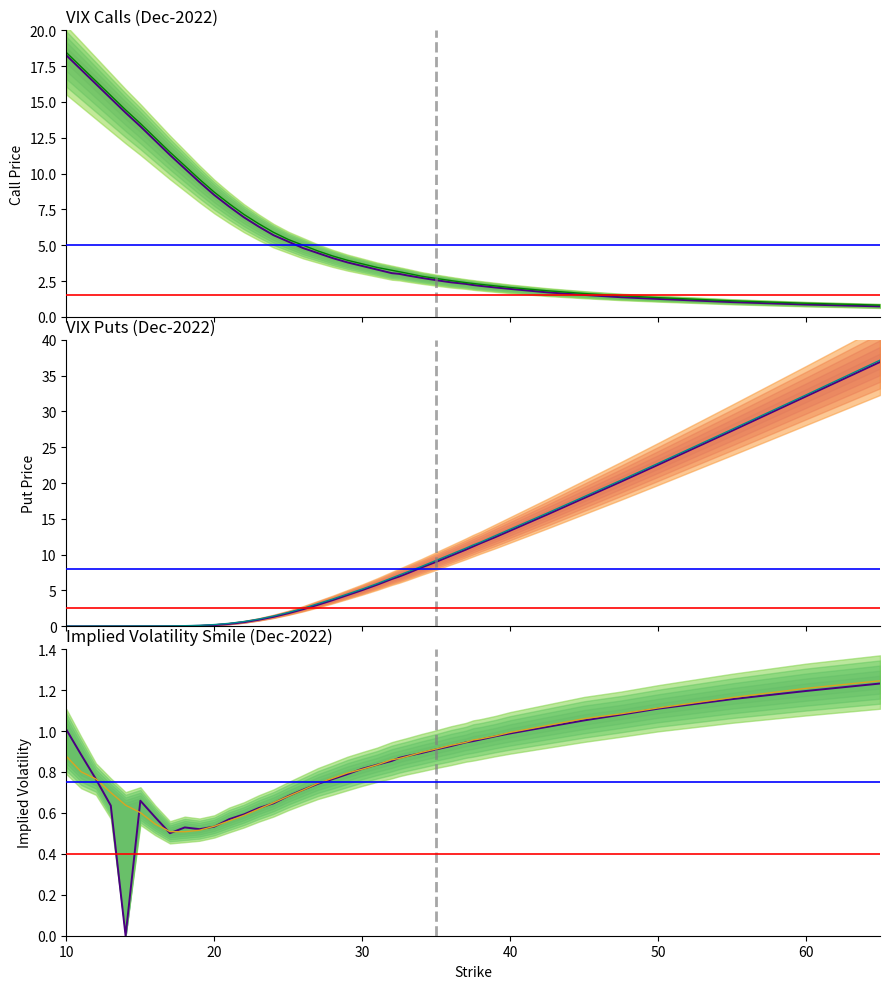

How many series are shown in this chart?

6